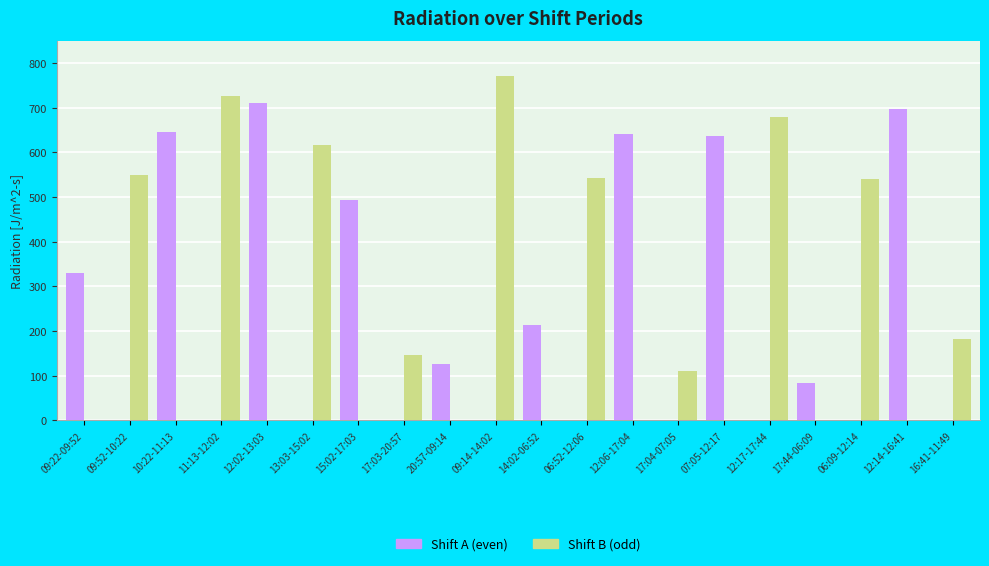

The value of Shift A (even) at 10:22-11:13 is 646.0. True or false?

True